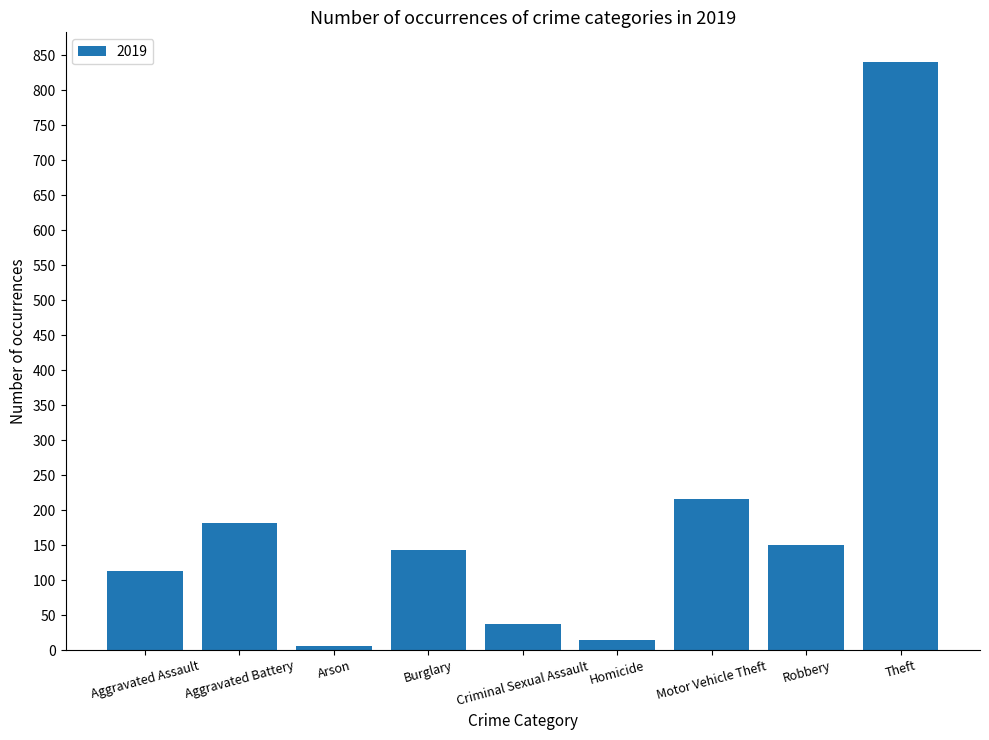

Approximately how many times larger is the value at Burglary compared to Motor Vehicle Theft?

0.7